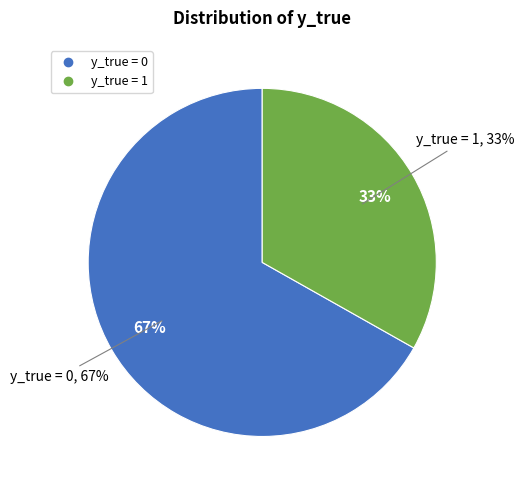

Does any single category account for the majority?

Yes